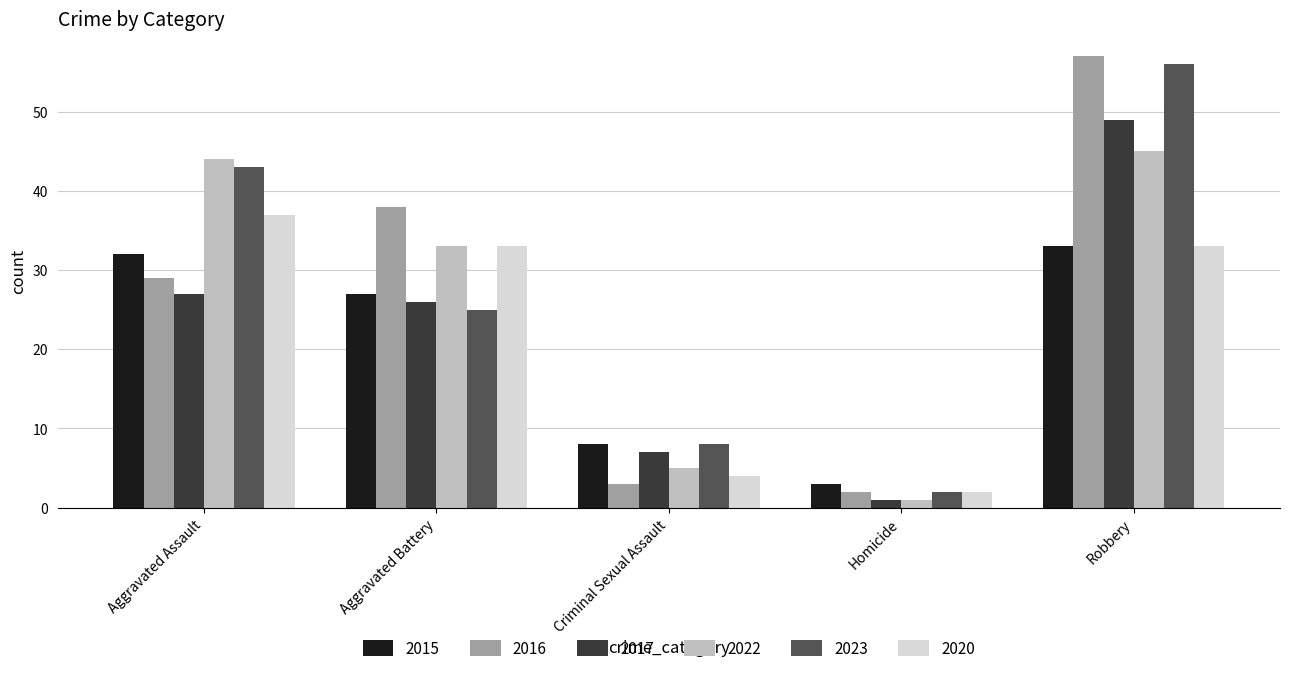

Is it true that 2015 equals 3 at Homicide?

True